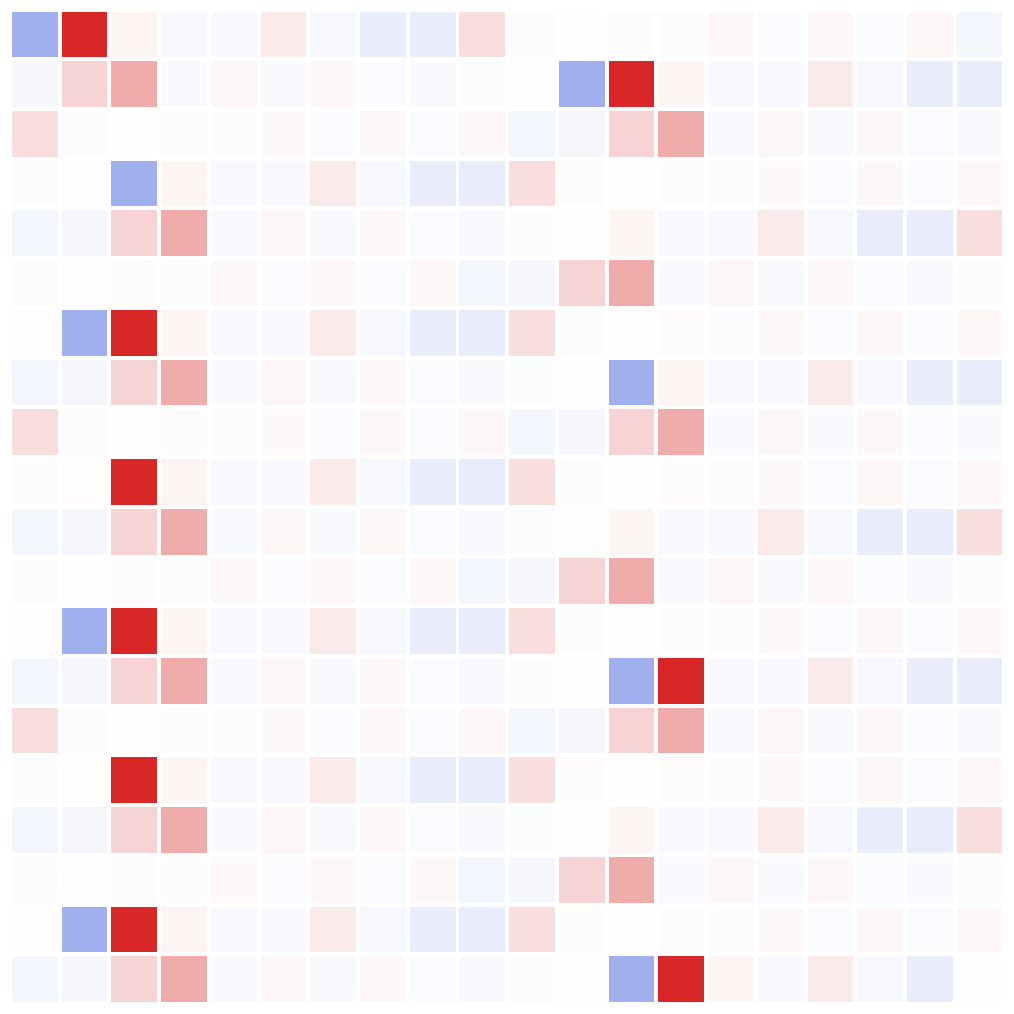

Count the number of categories in the chart.

20